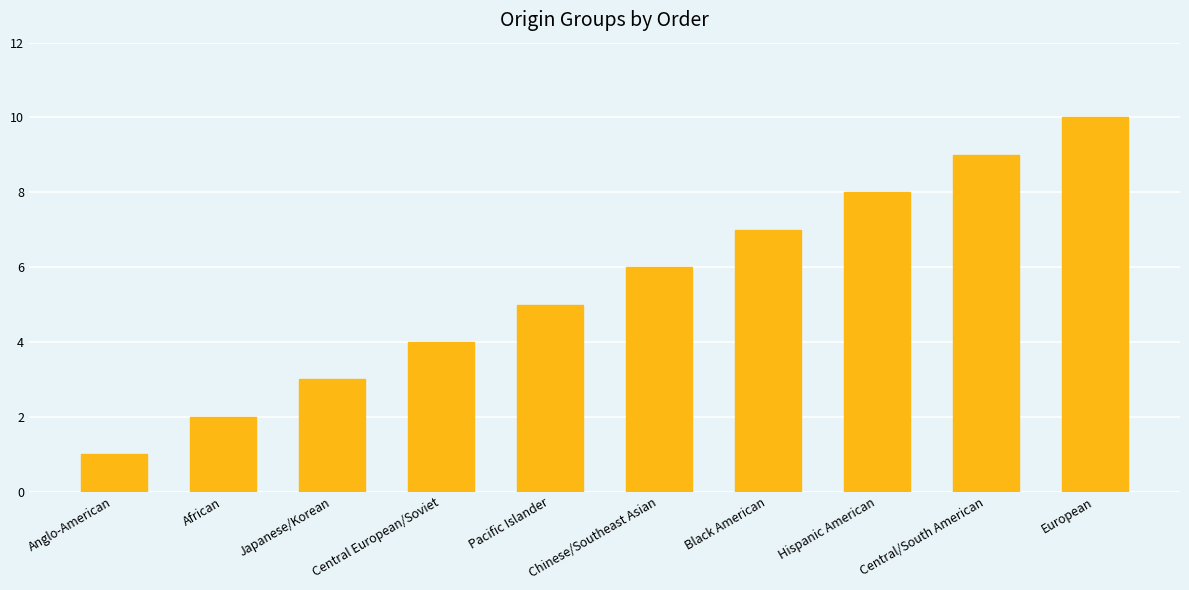

What is the change in value from Pacific Islander to Chinese/Southeast Asian?

+1